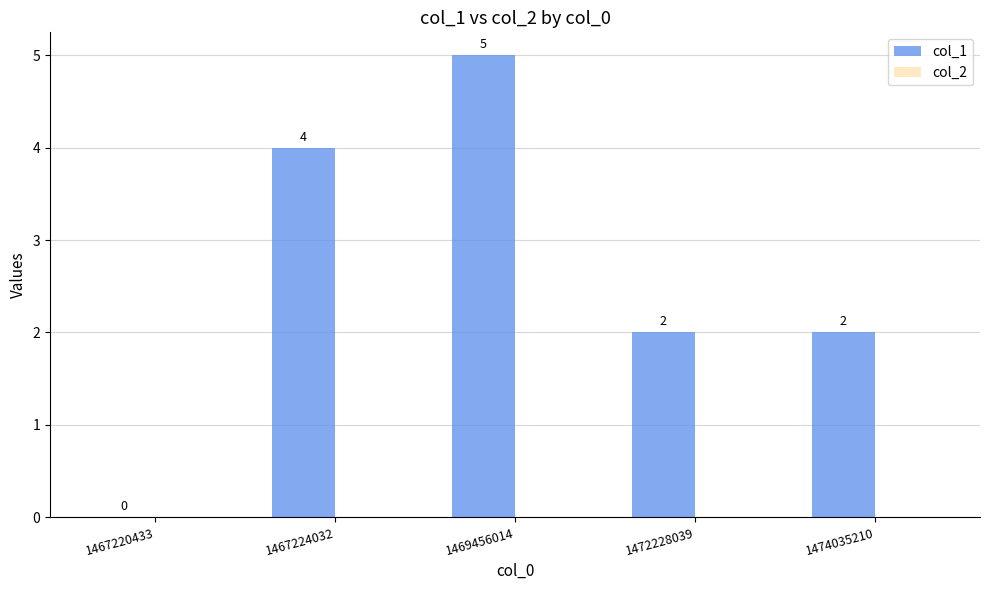

What is the sum of the values at 1467224032 and 1469456014?

9